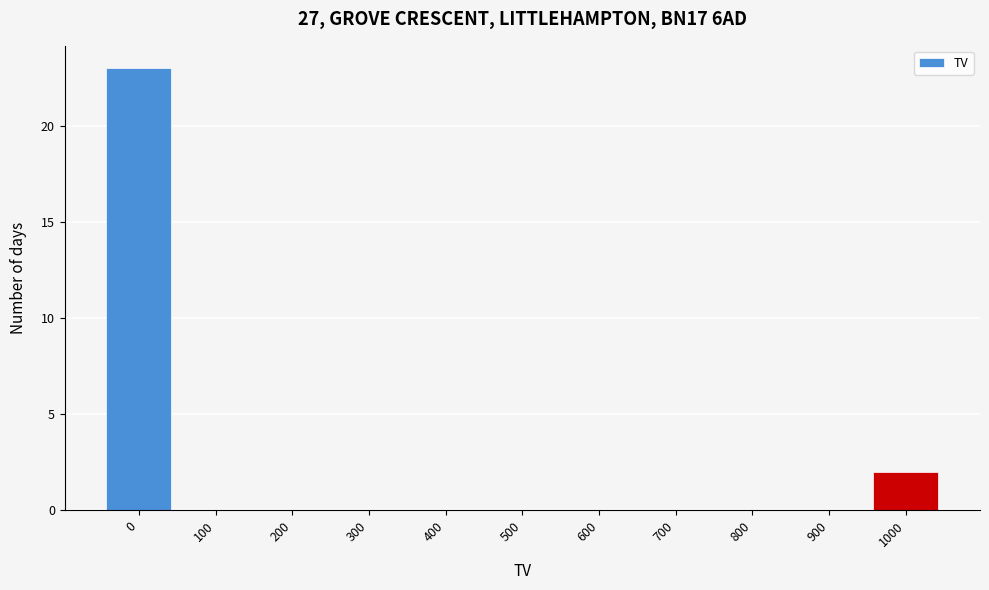

Reading left to right, extract all data points from this chart.

0=23	100=0	200=0	300=0	400=0	500=0	600=0	700=0	800=0	900=0	1000=2